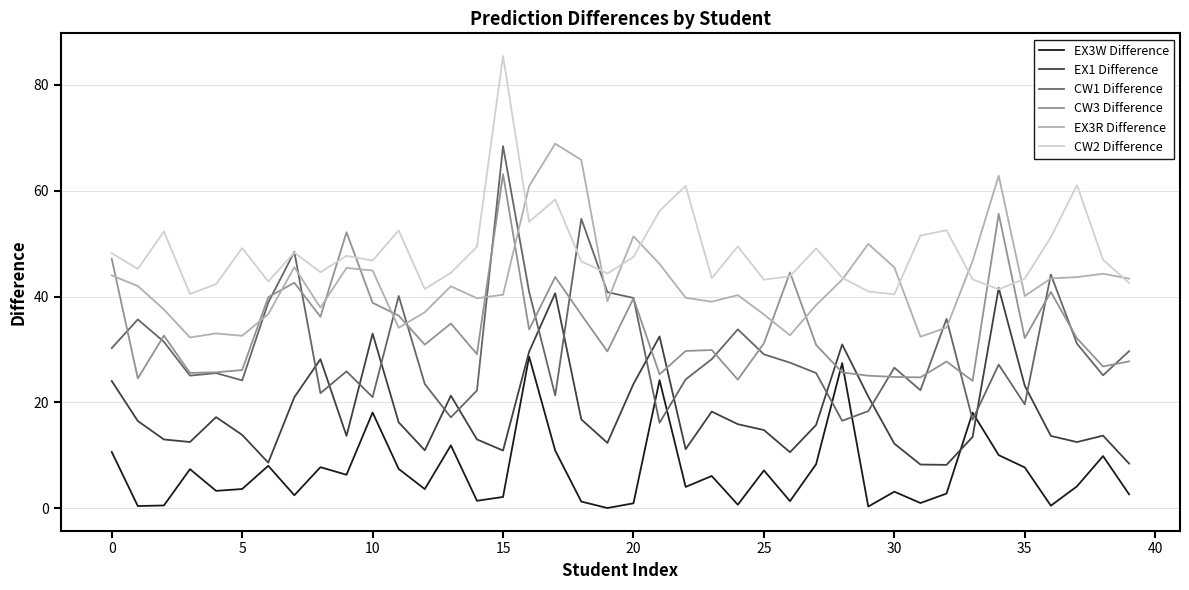

Does the chart display data point markers on the line(s)?

No